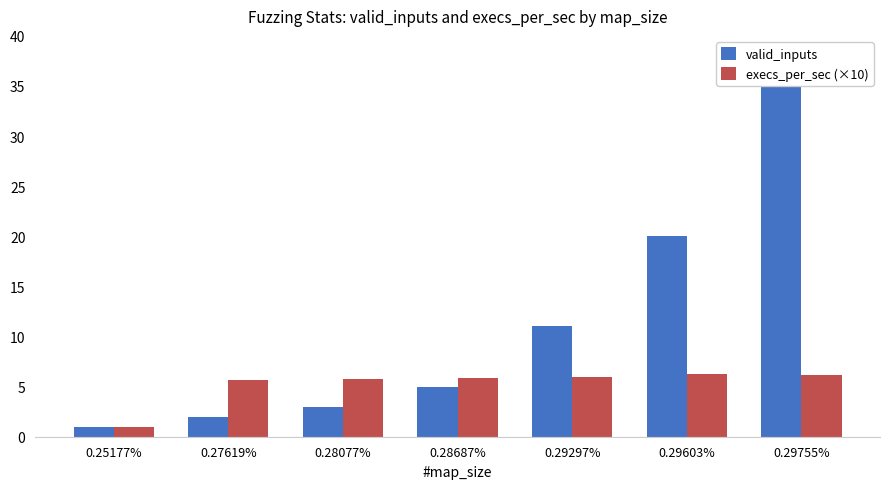

Between 0.27619% and 0.29603%, which is larger?

0.29603%